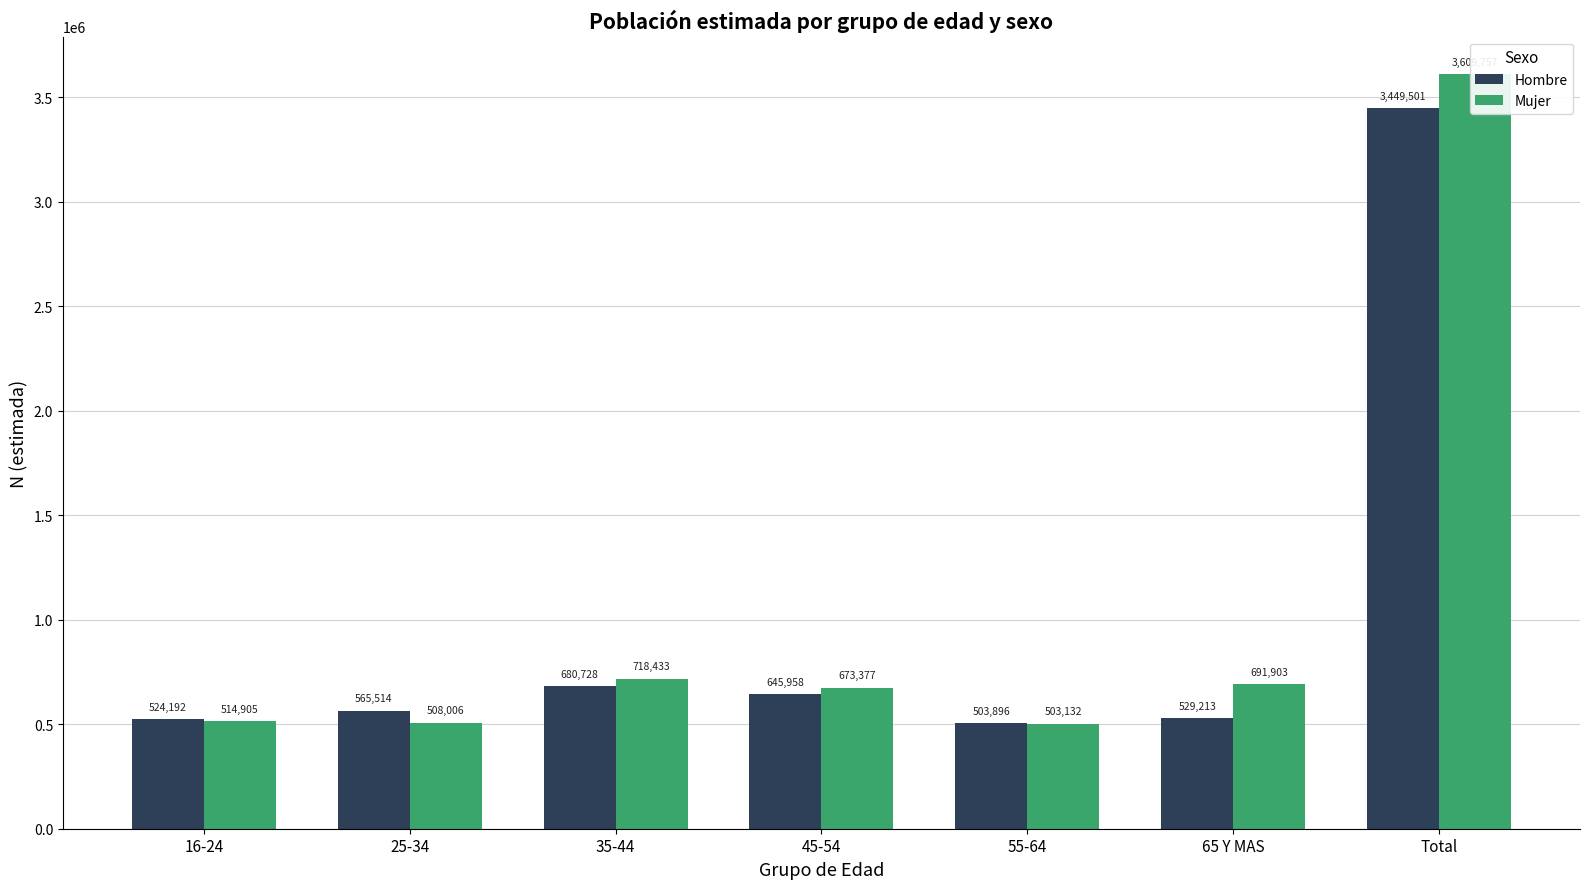

What is the total value across all series at 65 Y MAS?

1221116